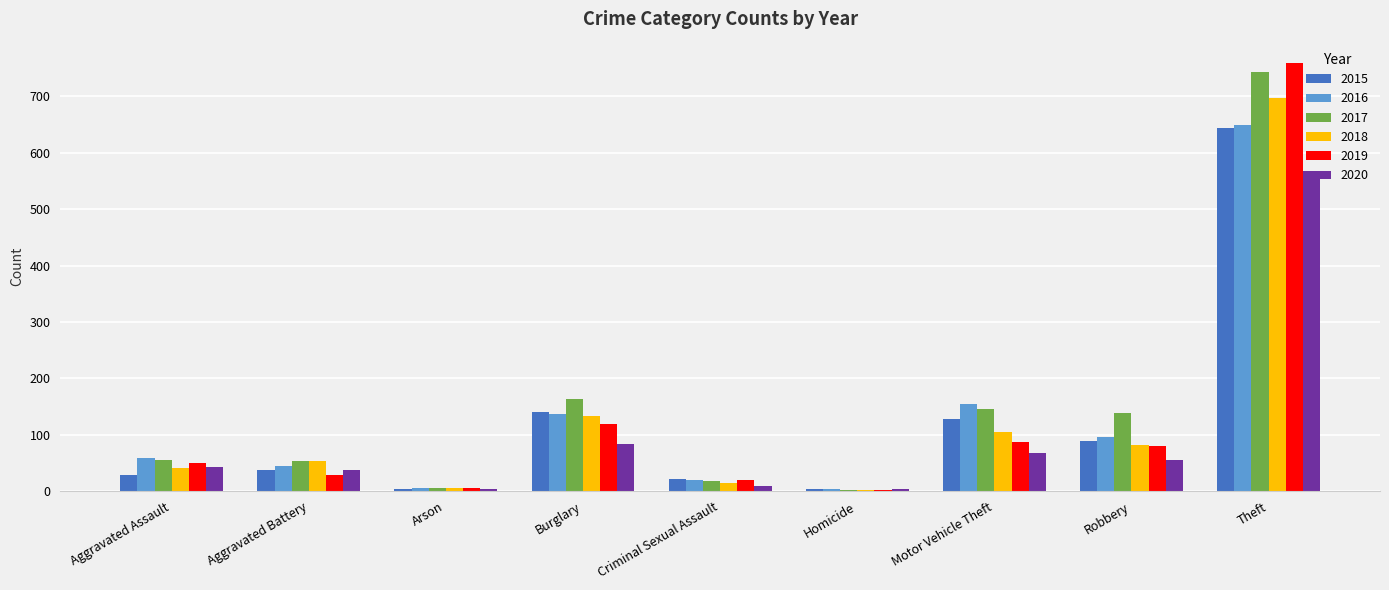

What is the difference between the maximum and minimum values in the 2020 series?

564